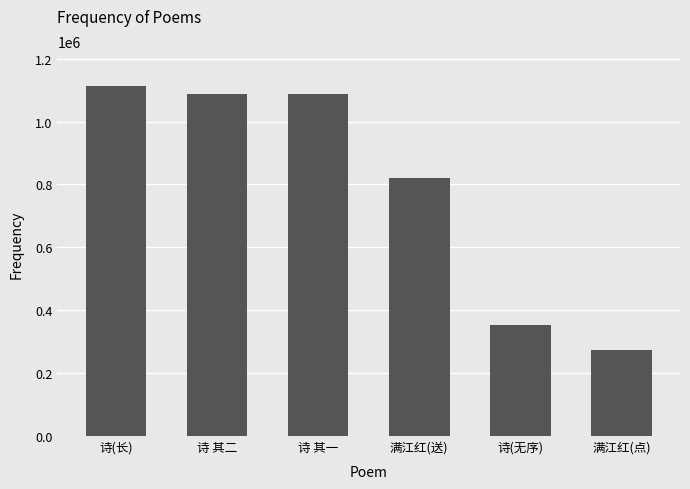

Which has a higher value, 诗(长) or 诗(无序)?

诗(长)